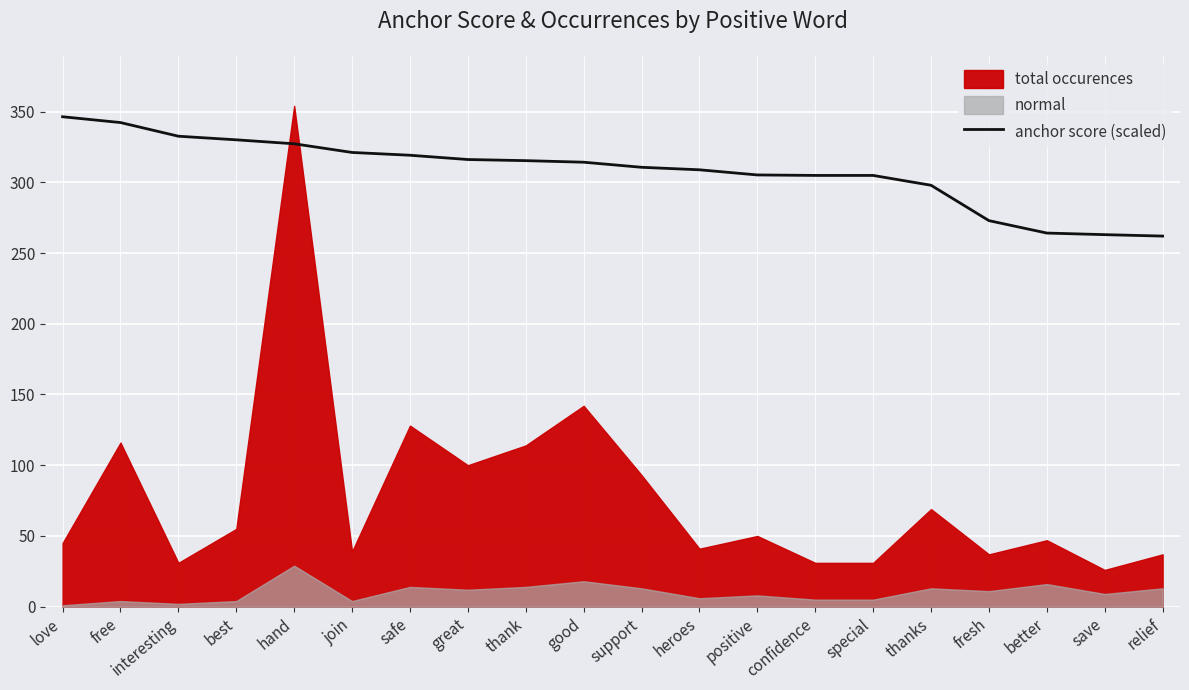

Rank the categories by value from highest to lowest.

love, free, interesting, best, hand, join, safe, great, thank, good, support, heroes, positive, confidence, special, thanks, fresh, better, save, relief